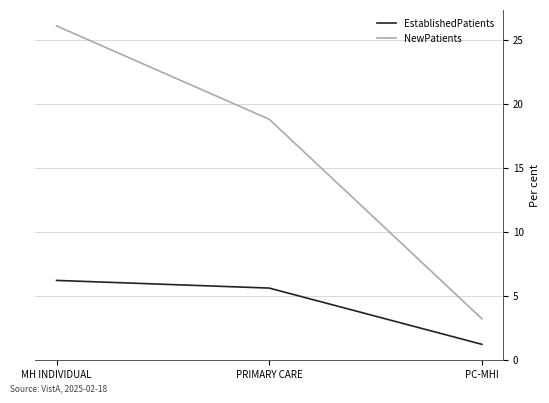

List the labels in order of NewPatients value, largest first.

MH INDIVIDUAL, PRIMARY CARE, PC-MHI